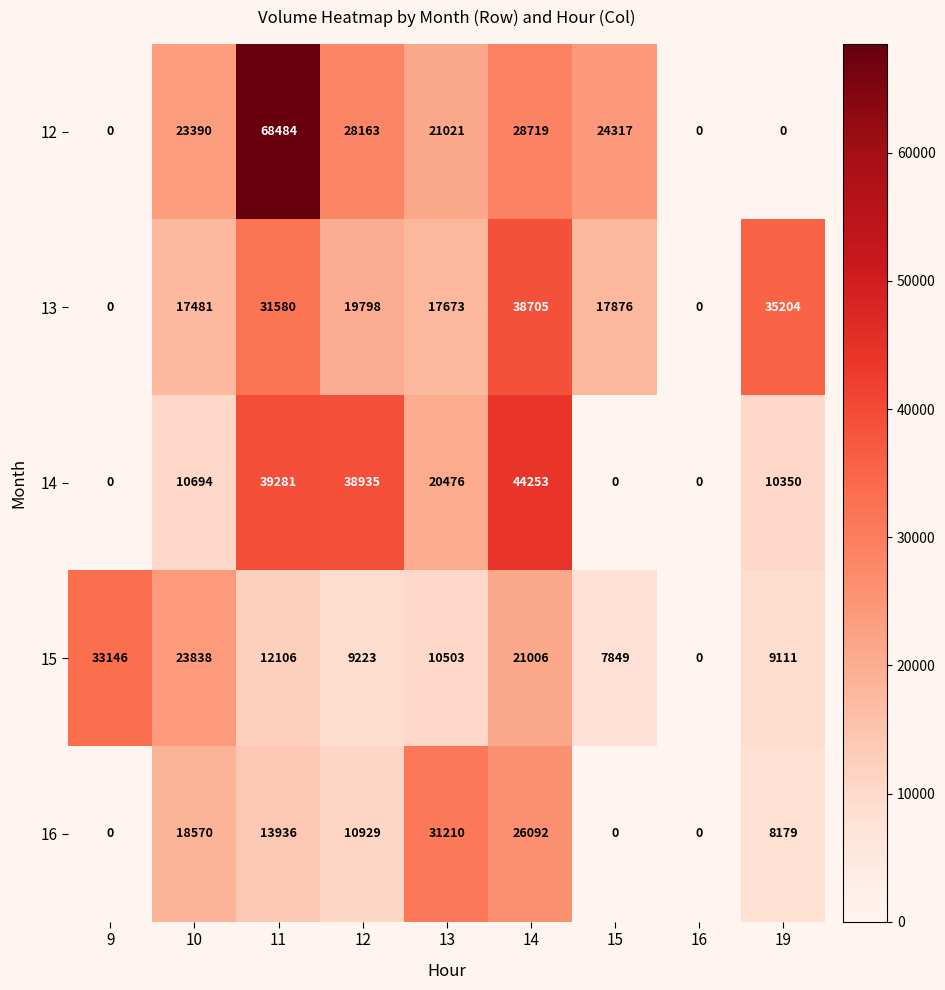

What is the highest value of the 14 series?

44253